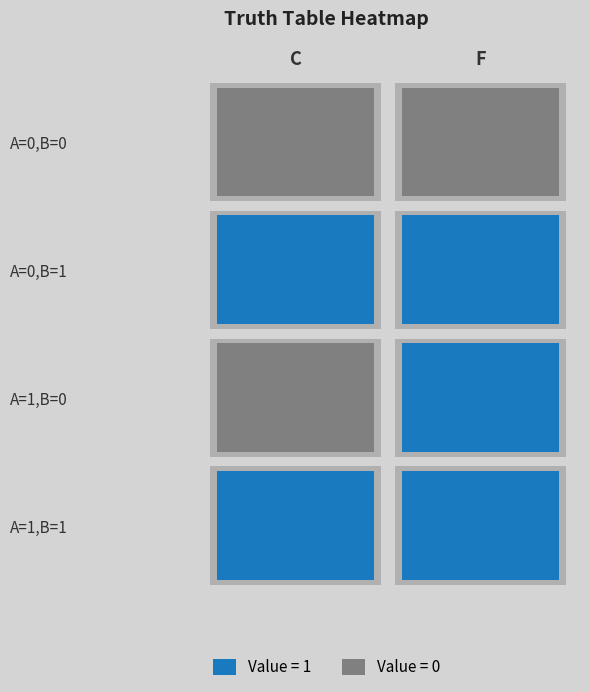

Which series has the largest total across all categories?

A=0,B=1